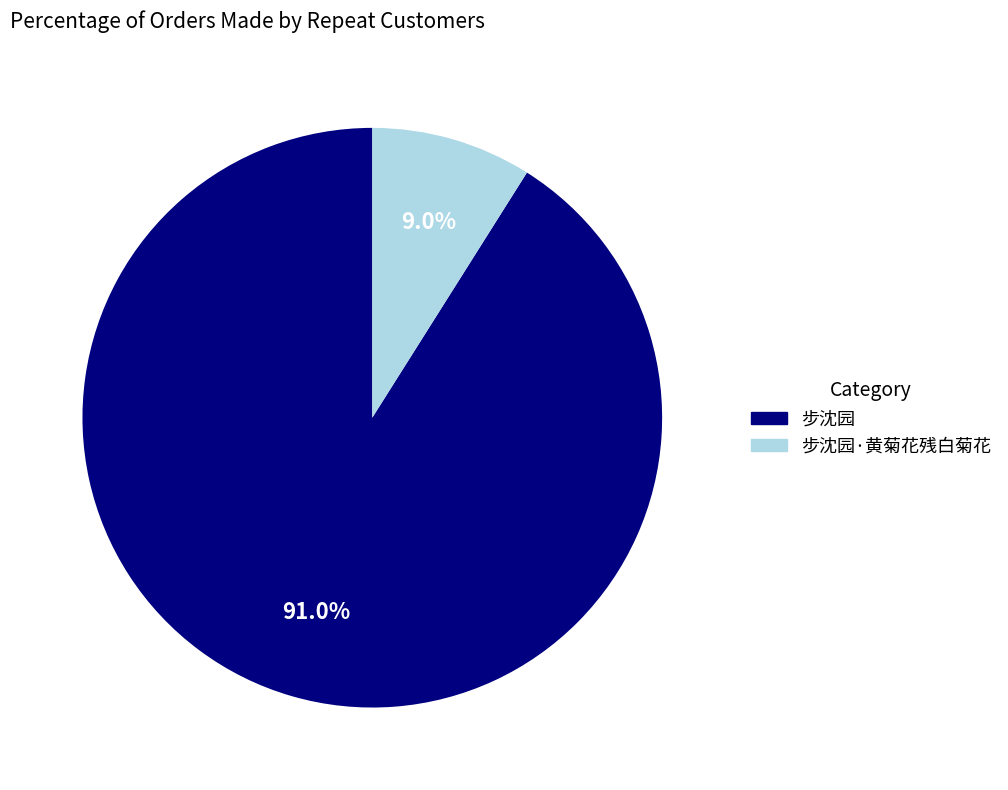

Is there a majority slice in this chart?

Yes